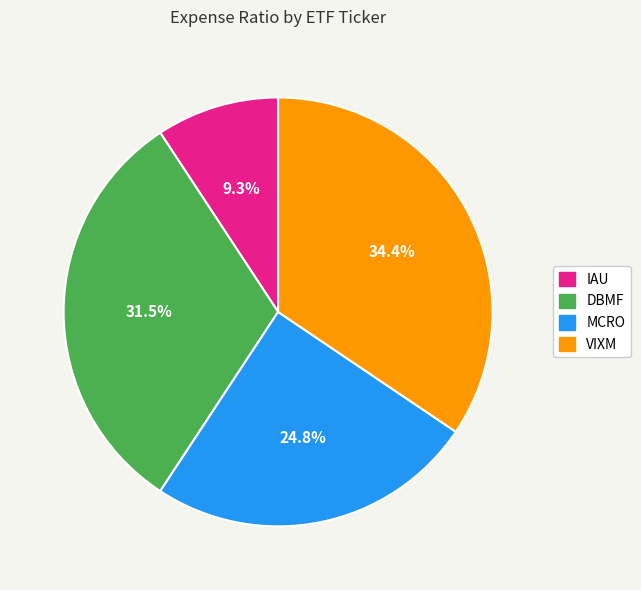

Is MCRO the majority of the pie?

No